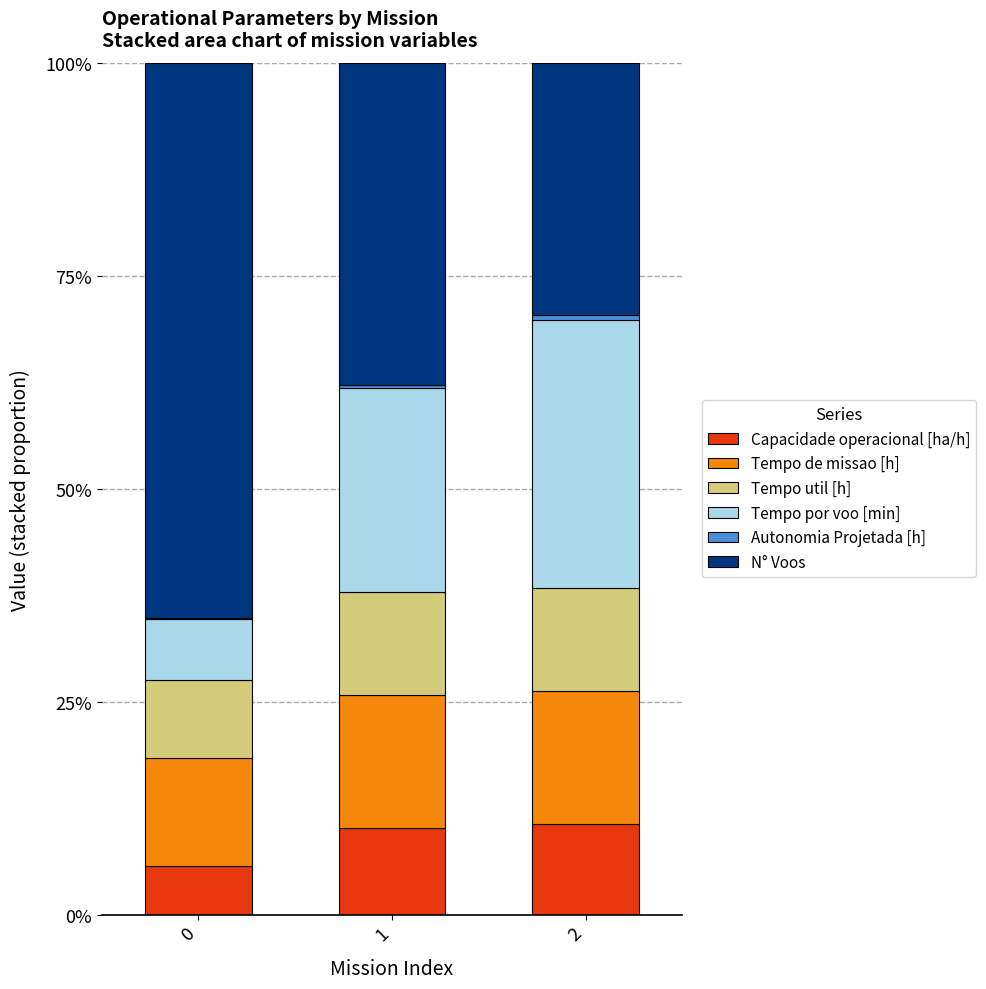

What are all the series names shown in the legend?

Capacidade operacional [ha/h], Tempo de missao [h], Tempo util [h], Tempo por voo [min], Autonomia Projetada [h], N° Voos